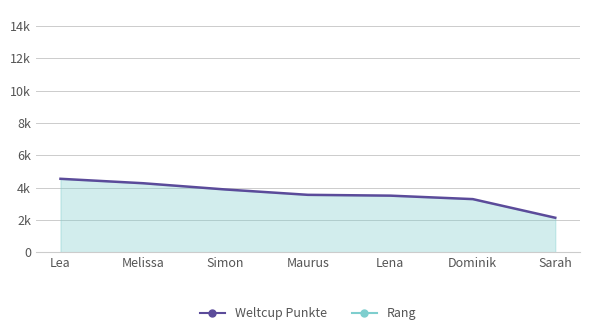

Reading left to right, what are all the values shown in this chart?

Lea=4542	Melissa=4268	Simon=3881	Maurus=3549	Lena=3499	Dominik=3284	Sarah=2130